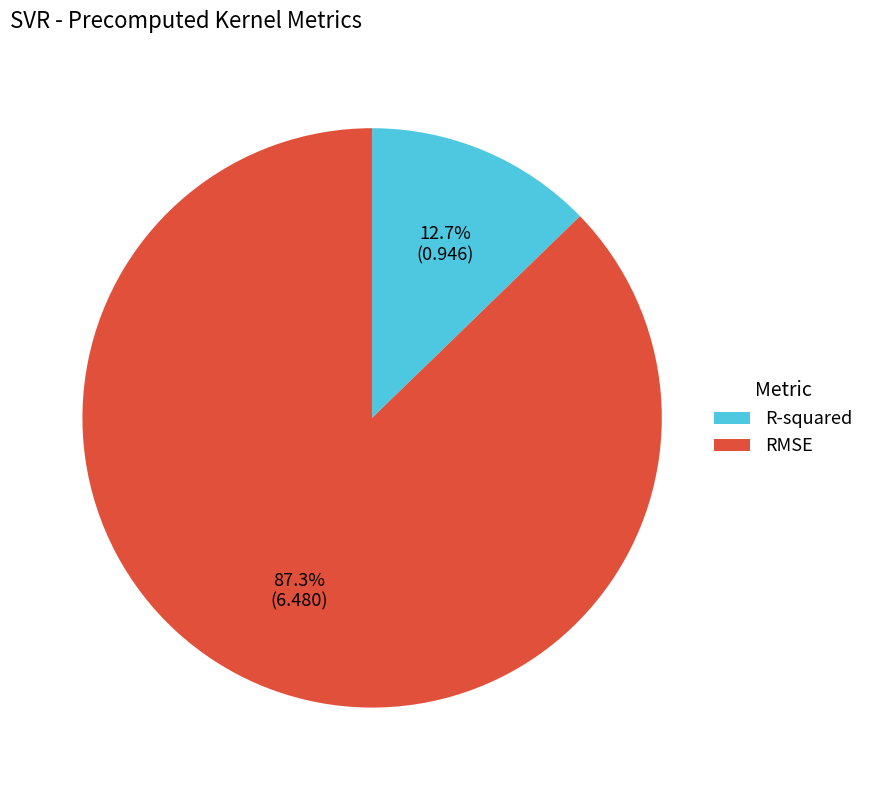

What percentage is the R-squared slice, to the nearest percent?

13%